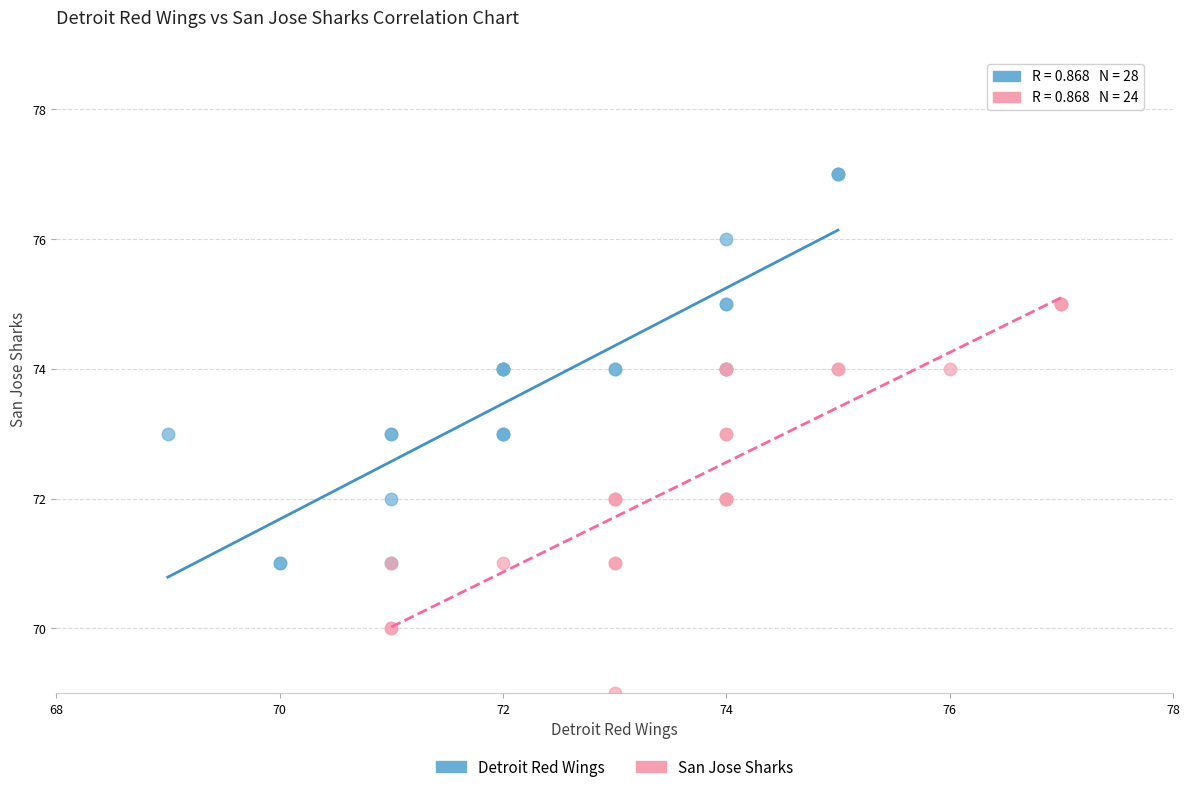

Which series reaches the maximum Y coordinate?

Detroit Red Wings